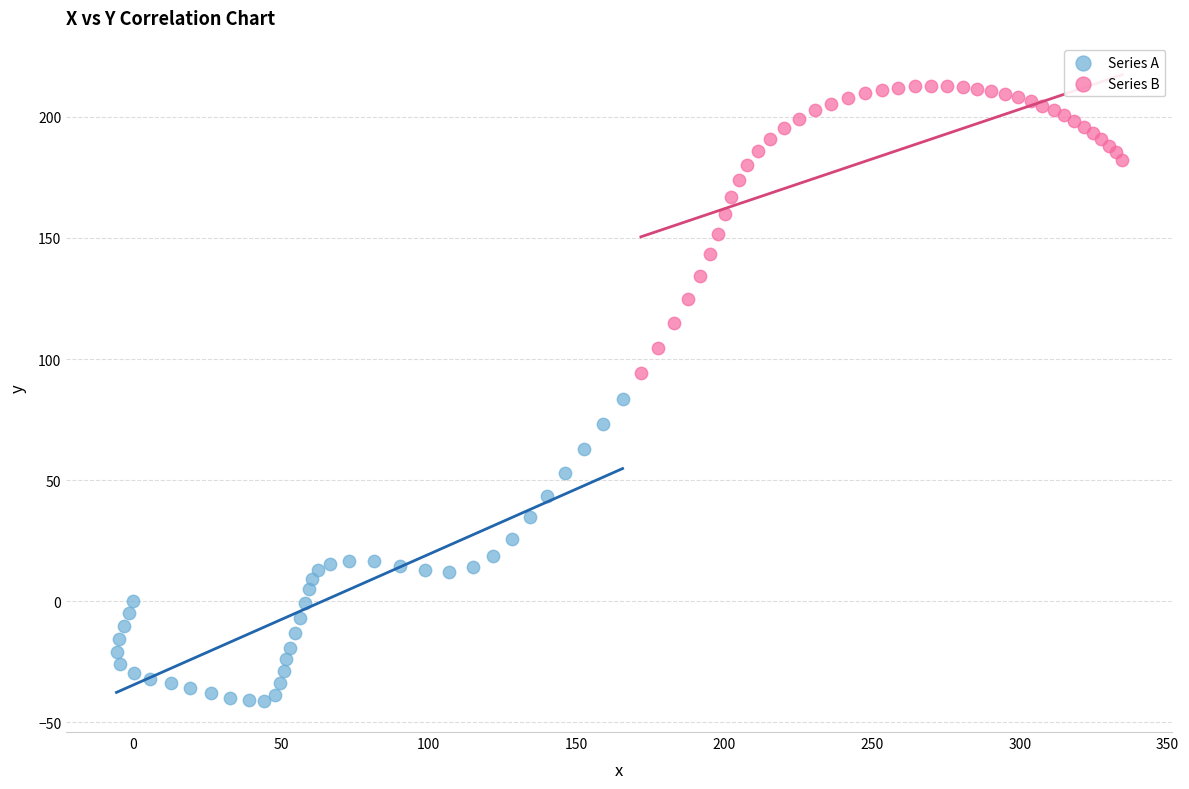

Which series reaches the maximum Y coordinate?

Series B